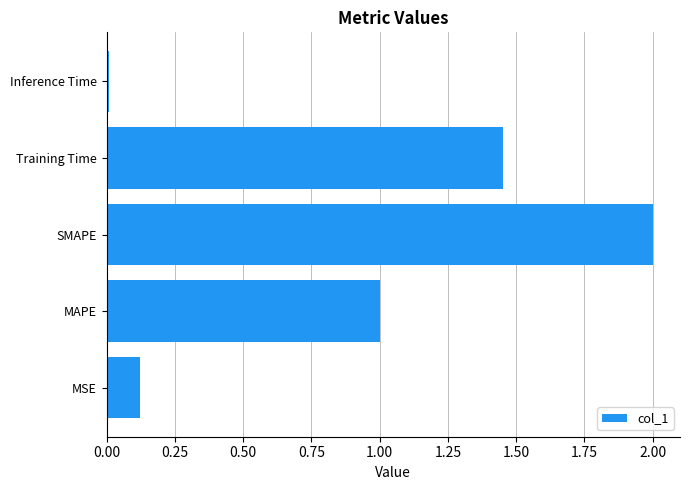

Are the bars grouped side by side (vs. stacked)?

No